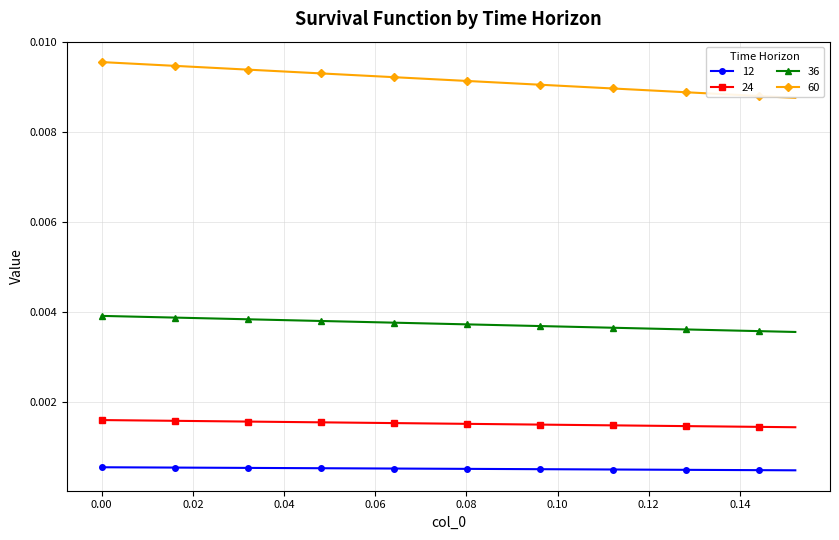

At how many categories does at least one series exceed 0?

20